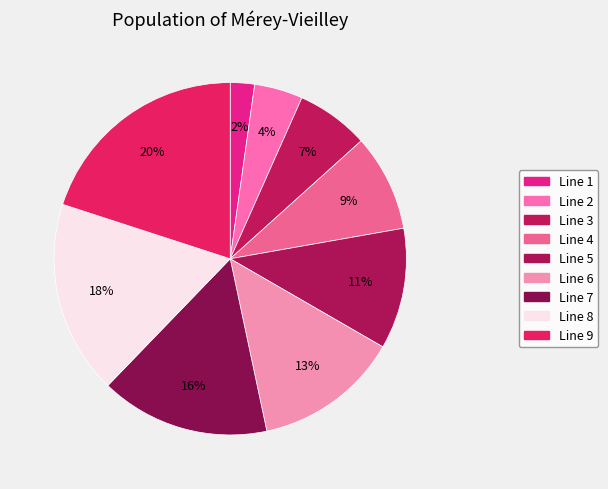

What is the smallest slice in the pie chart?

Line 1